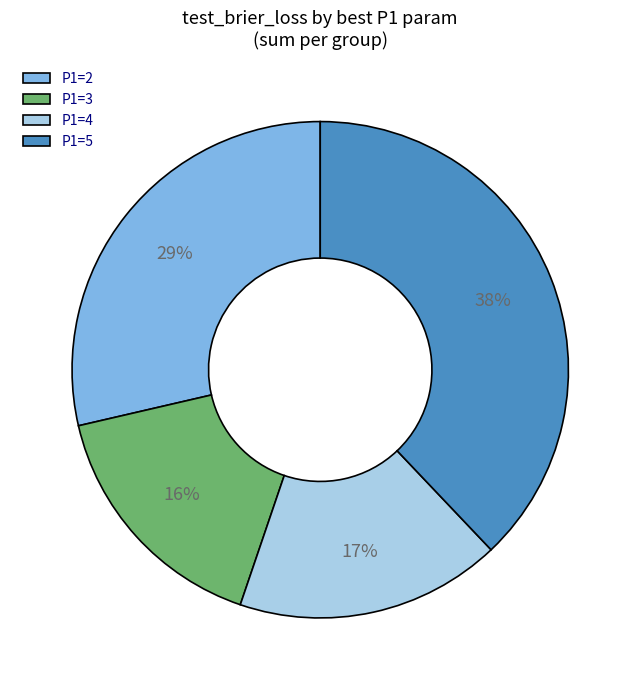

To the nearest percent, what is the combined percentage of P1=3 and P1=4?

33%